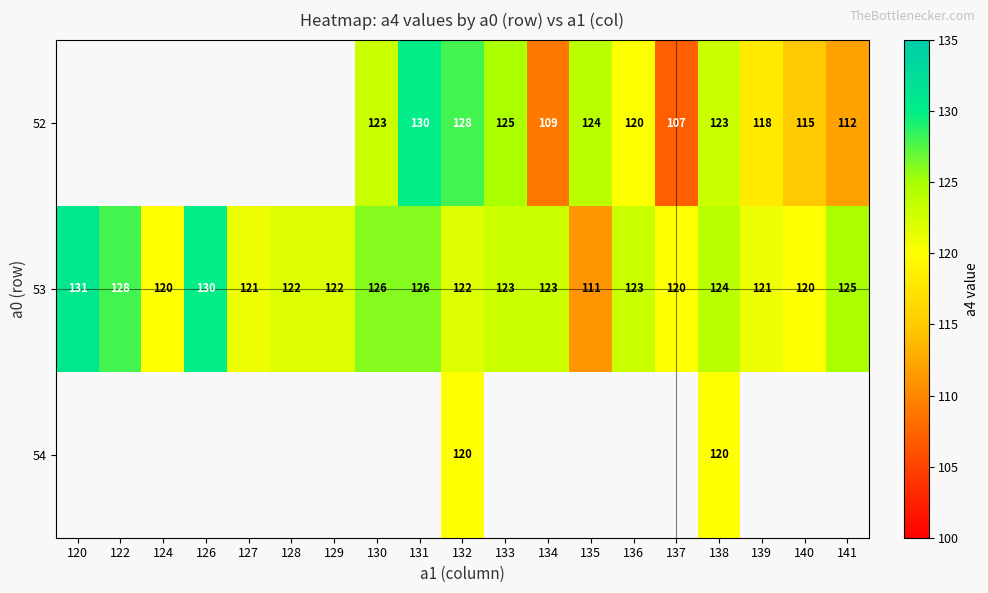

The 54 series shows 120 at 132. True or false?

True